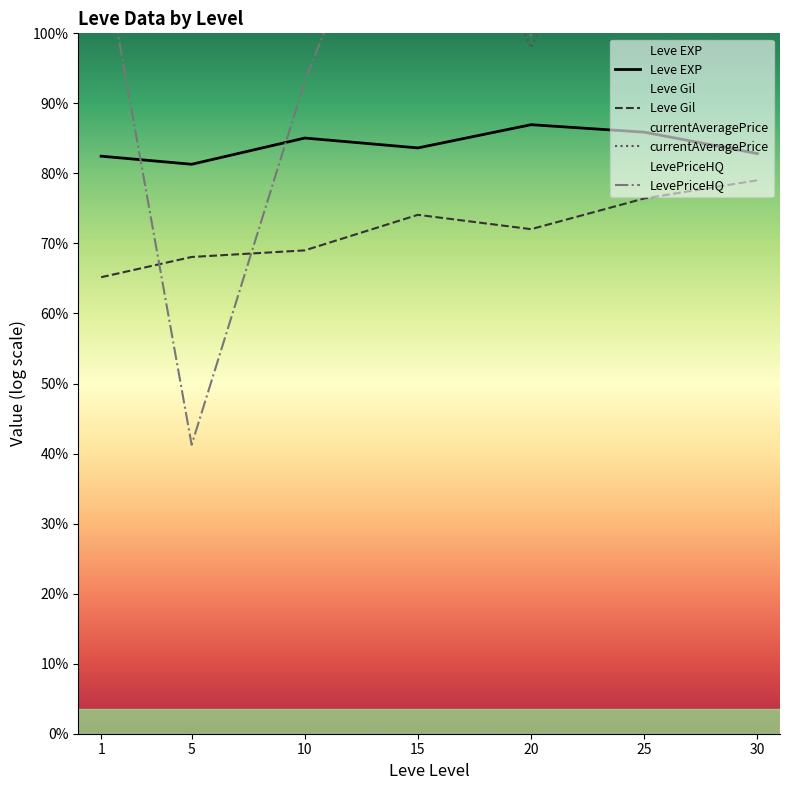

At which category does Leve EXP reach its first local valley?

5